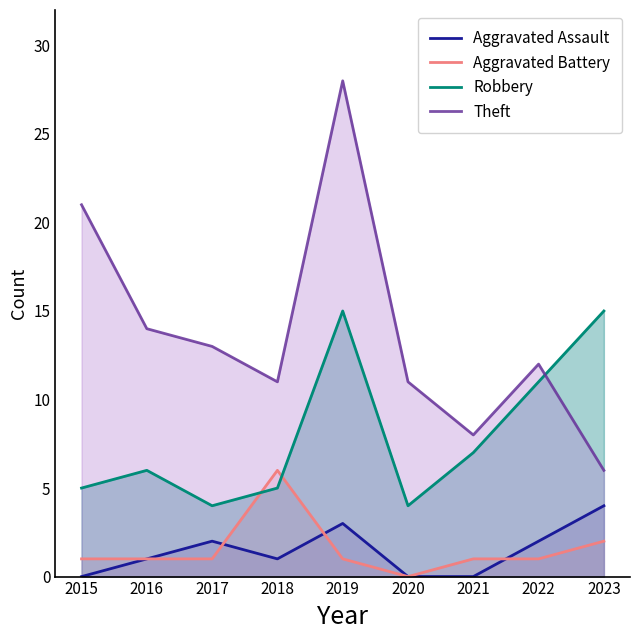

Reading left to right, list all the values displayed in this chart.

Aggravated Assault: 0	1	2	1	3	0	0	2	4
Aggravated Battery: 1	1	1	6	1	0	1	1	2
Robbery: 5	6	4	5	15	4	7	11	15
Theft: 21	14	13	11	28	11	8	12	6